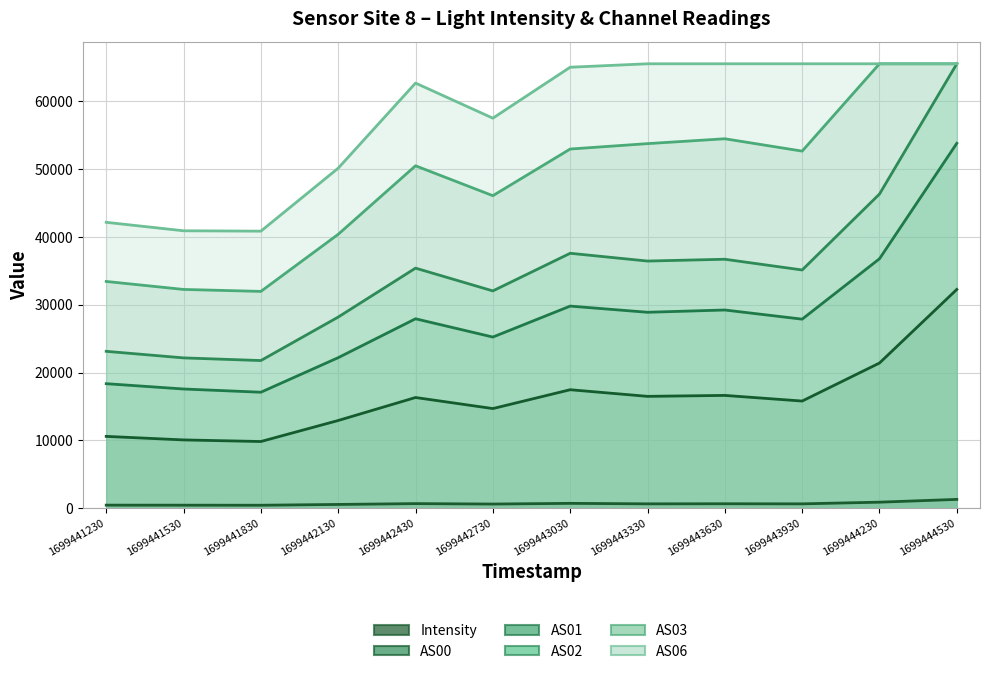

What is the difference between the maximum and minimum values in the AS02 series?

43750.0